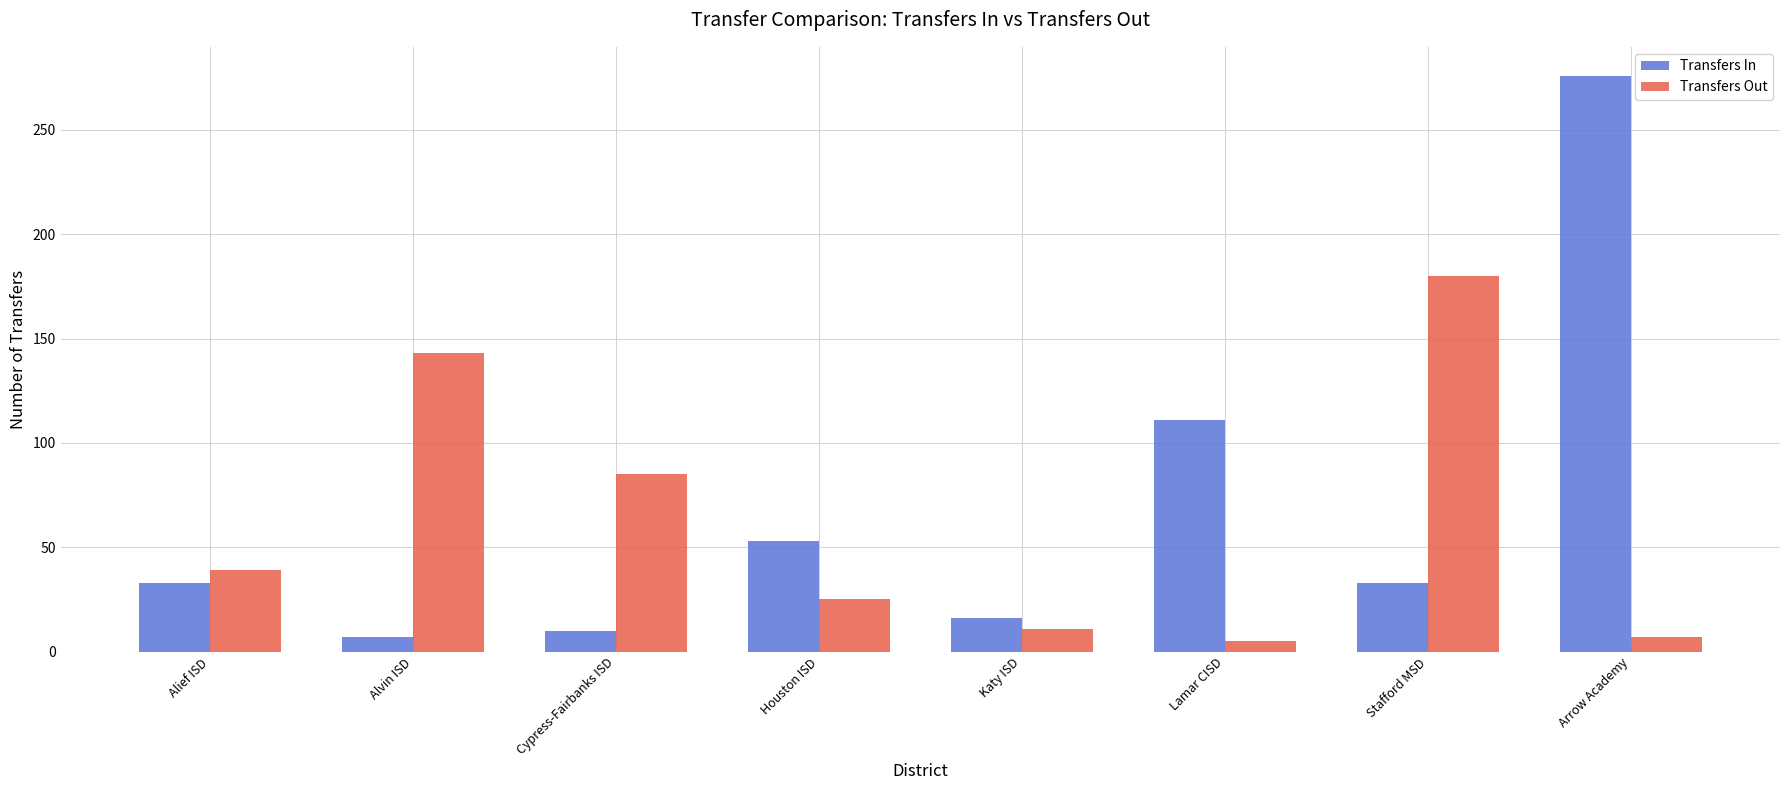

How many bars are there in total?

16